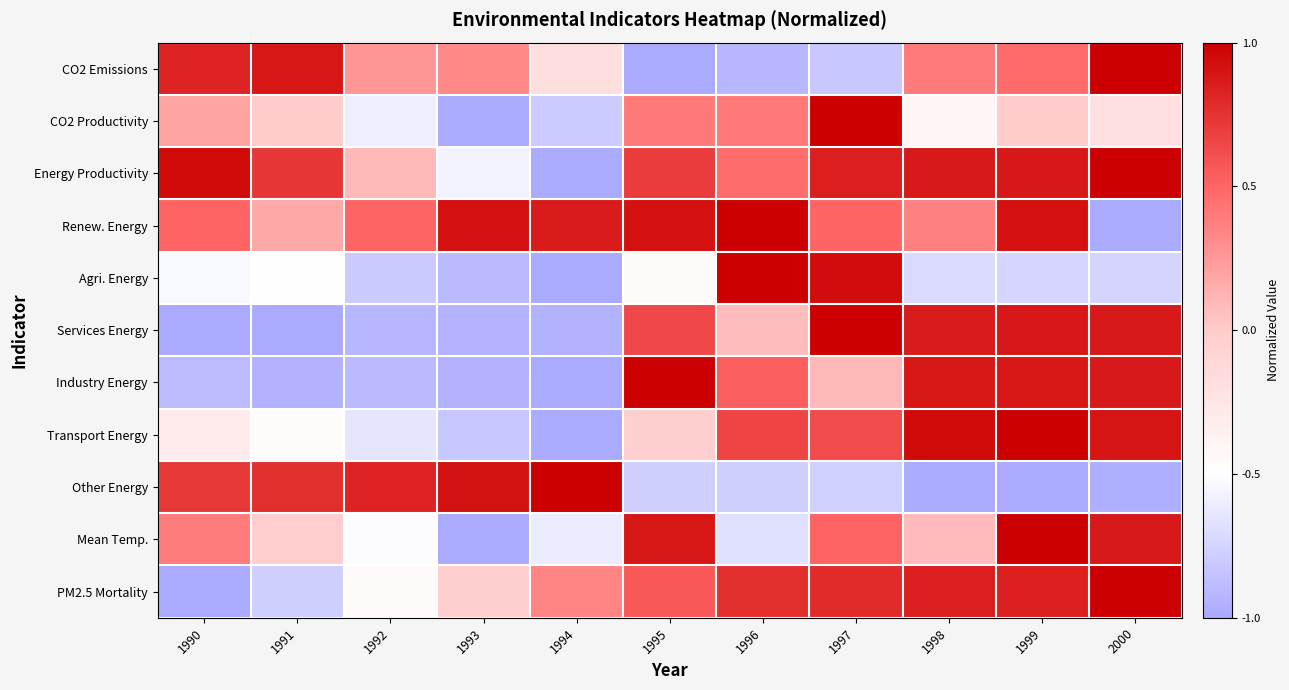

At which category does the chart reach its peak across all series?

2000